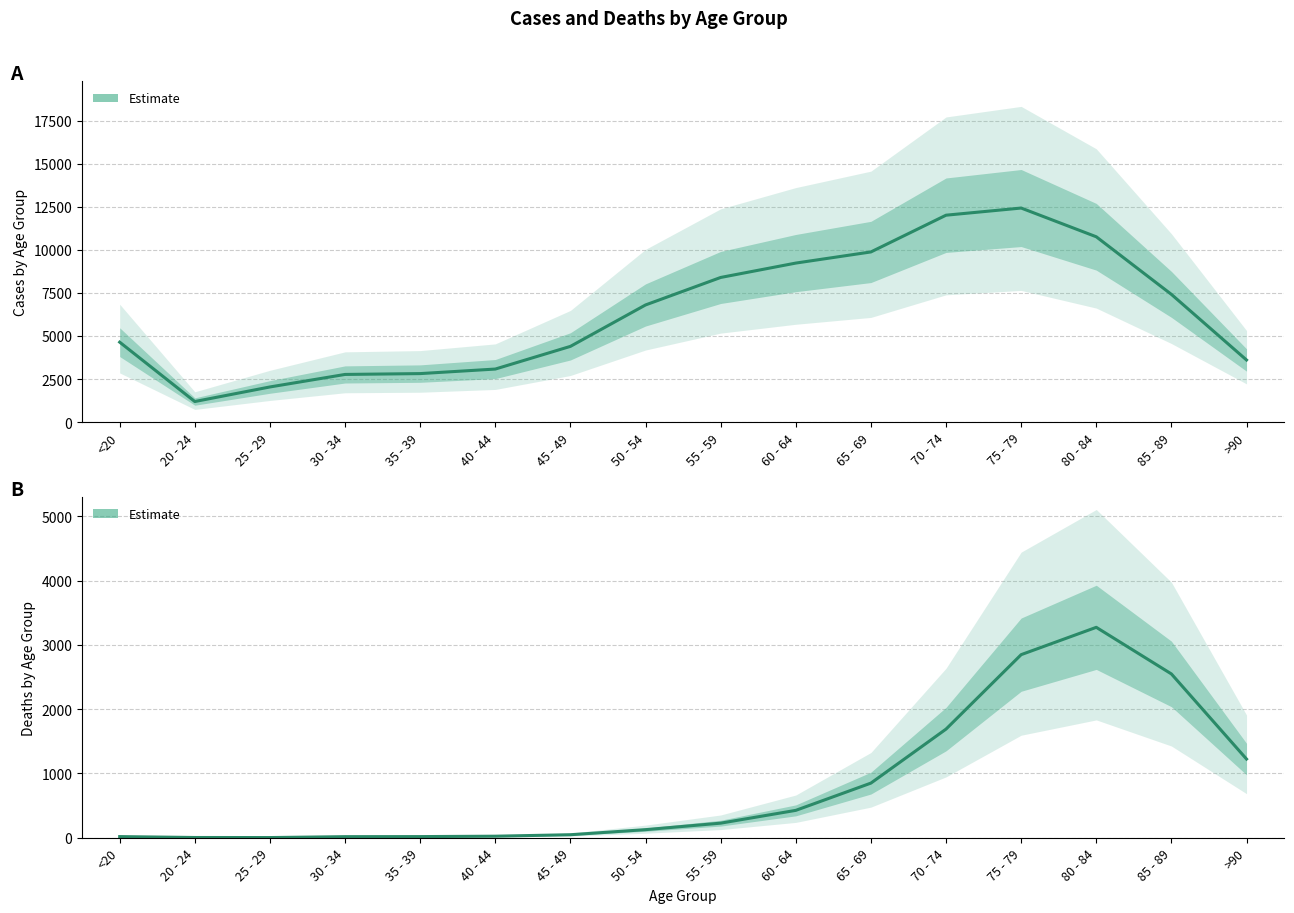

What position from the left is <20?

1